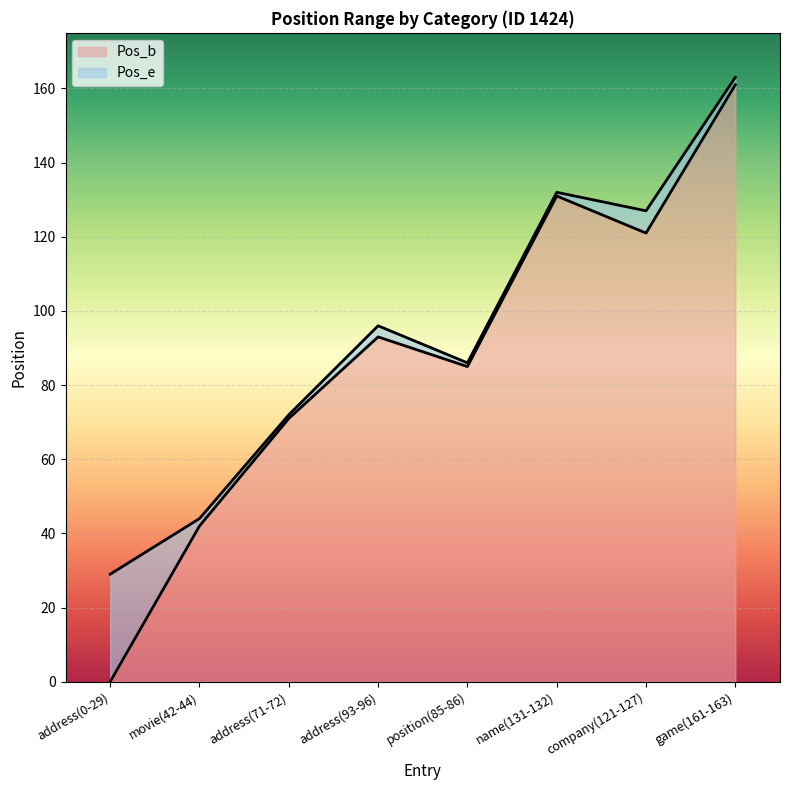

What is the difference between the Pos_b values at address(71-72) and game(161-163)?

90